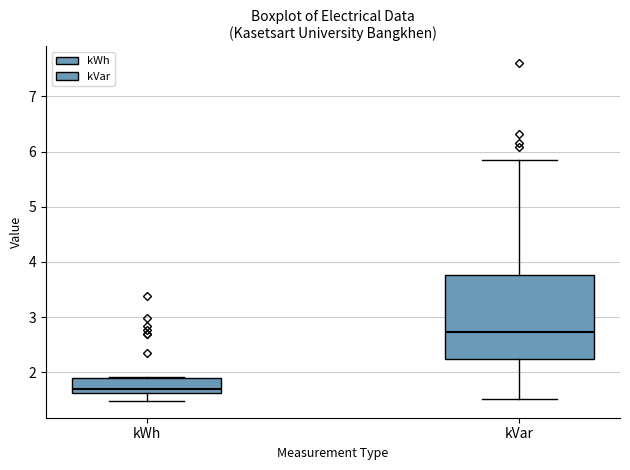

Which box is the tallest, from its lower edge to its upper edge?

kVar